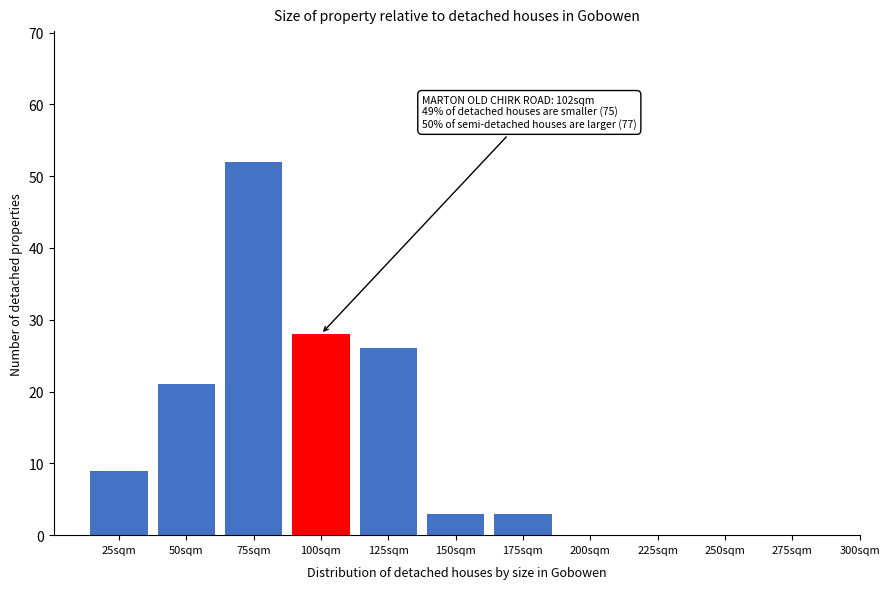

Reading left to right, list all the values displayed in this chart.

25sqm=9	50sqm=21	75sqm=52	100sqm=28	125sqm=26	150sqm=3	175sqm=3	200sqm=0	225sqm=0	250sqm=0	275sqm=0